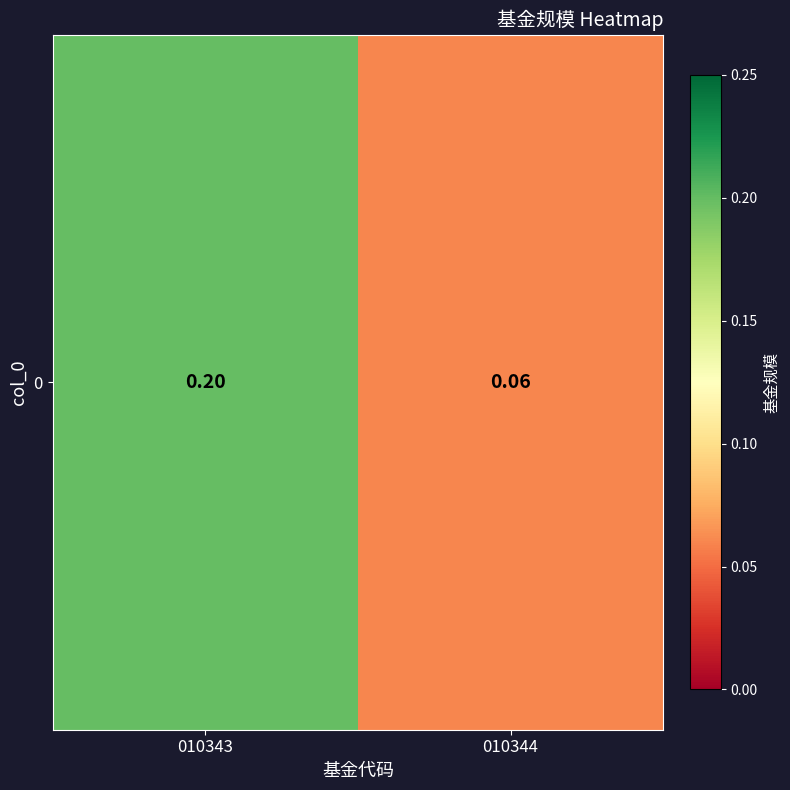

What is the difference between the maximum and minimum values?

0.1